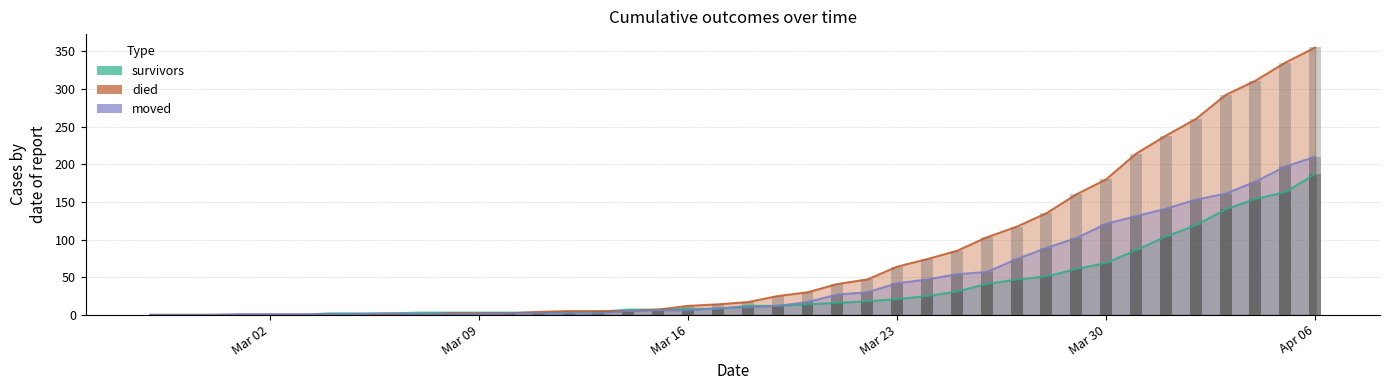

Are the bars horizontal?

No